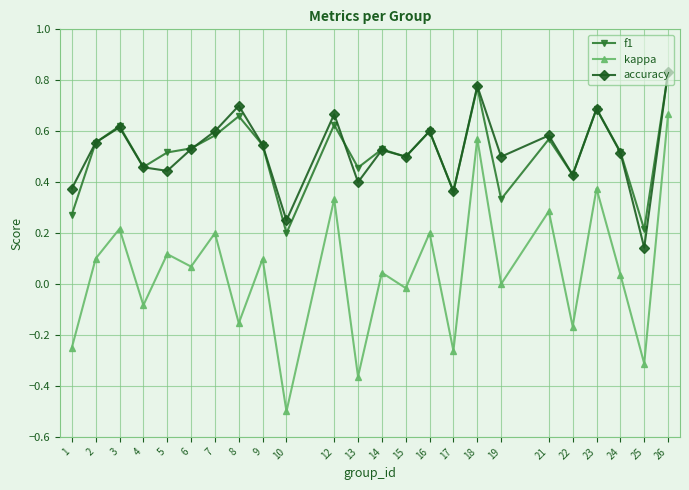

Is this an area chart (filled region under the line)?

No